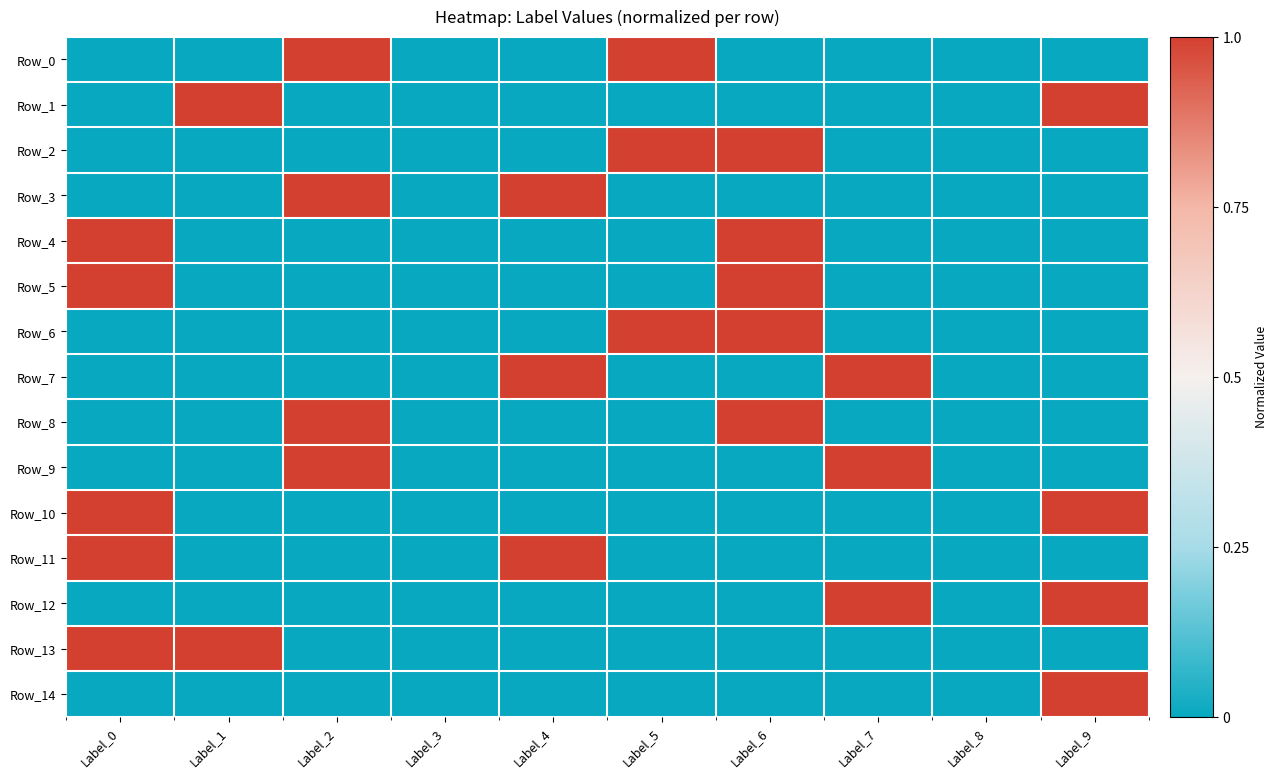

What is the greatest value displayed?

1